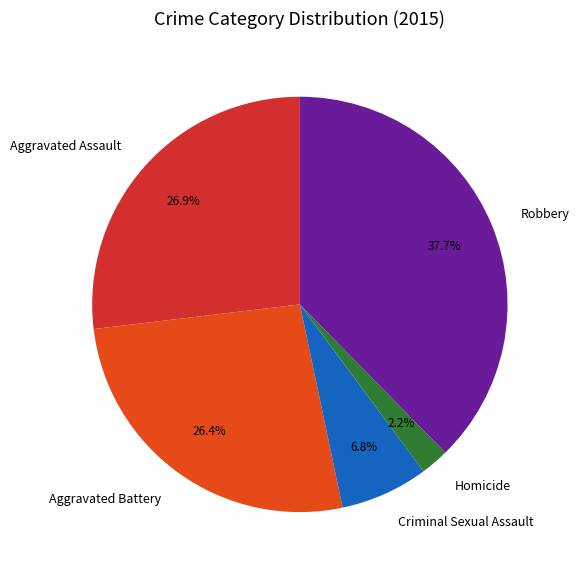

Which has a higher value, Homicide or Aggravated Assault?

Aggravated Assault